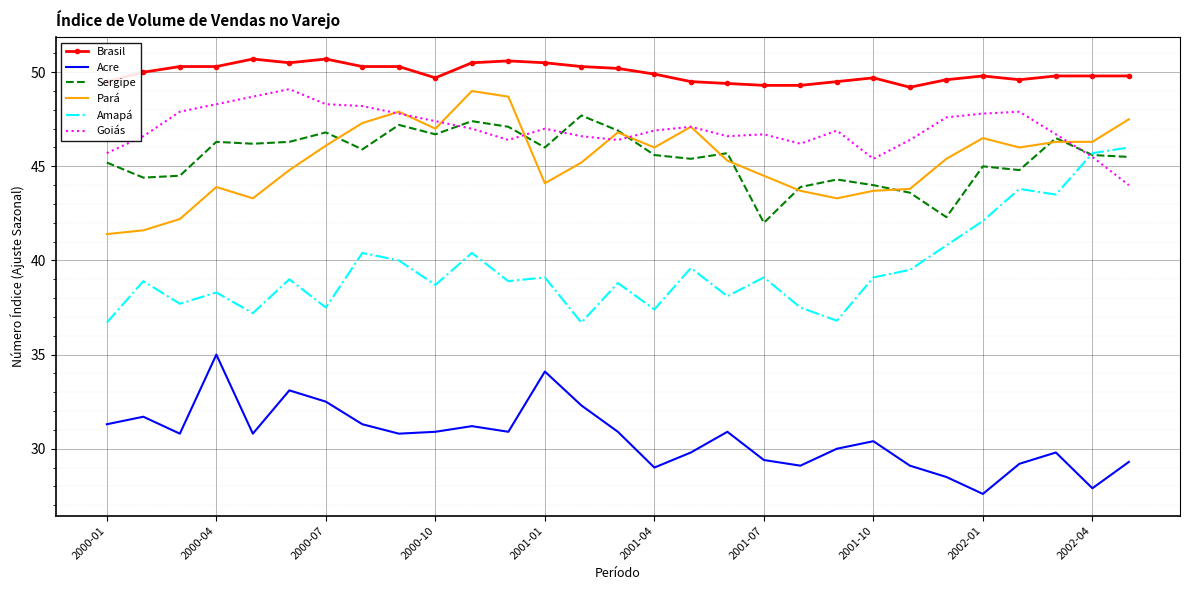

What is the sum of all Acre values?

887.6